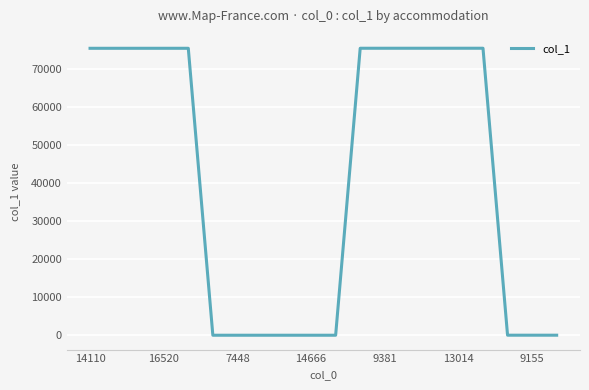

How many values are below 75583?

10